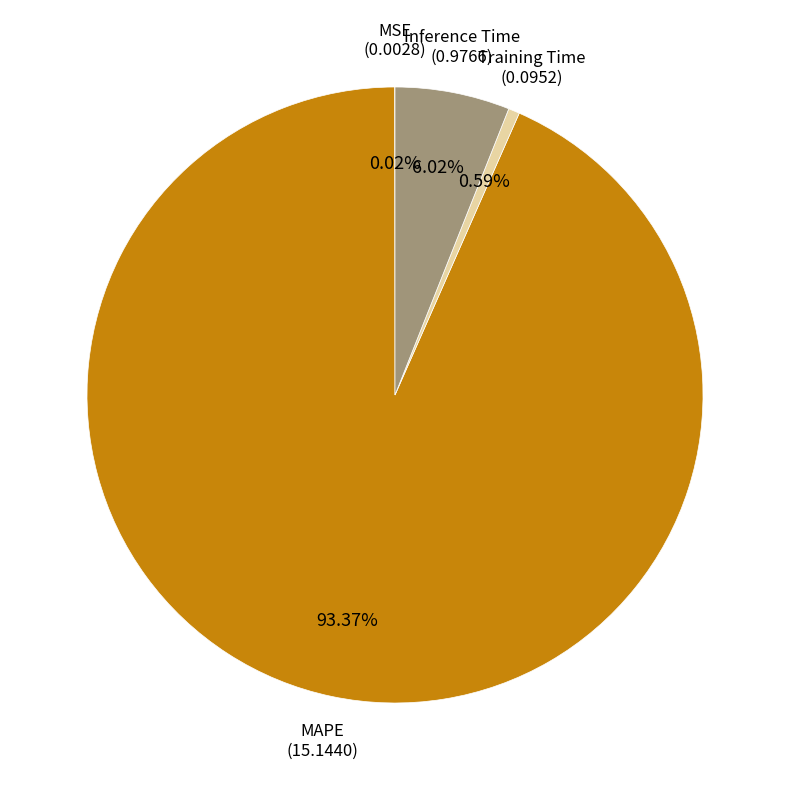

Does any single category account for the majority?

Yes